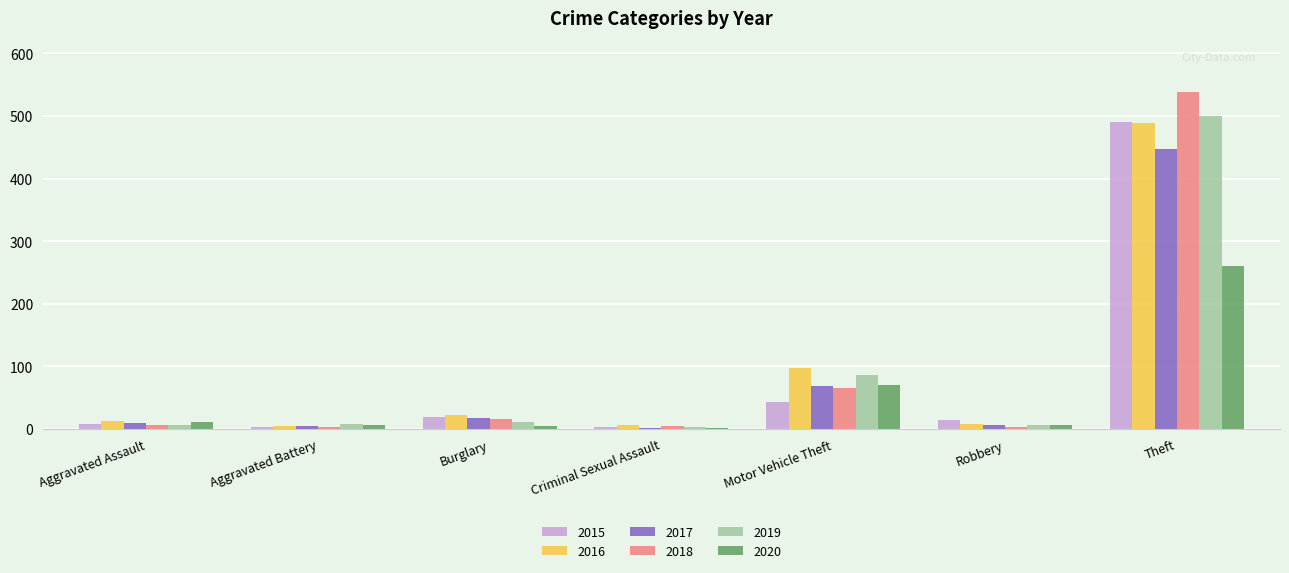

At which label is 2018 closest to 271?

Motor Vehicle Theft